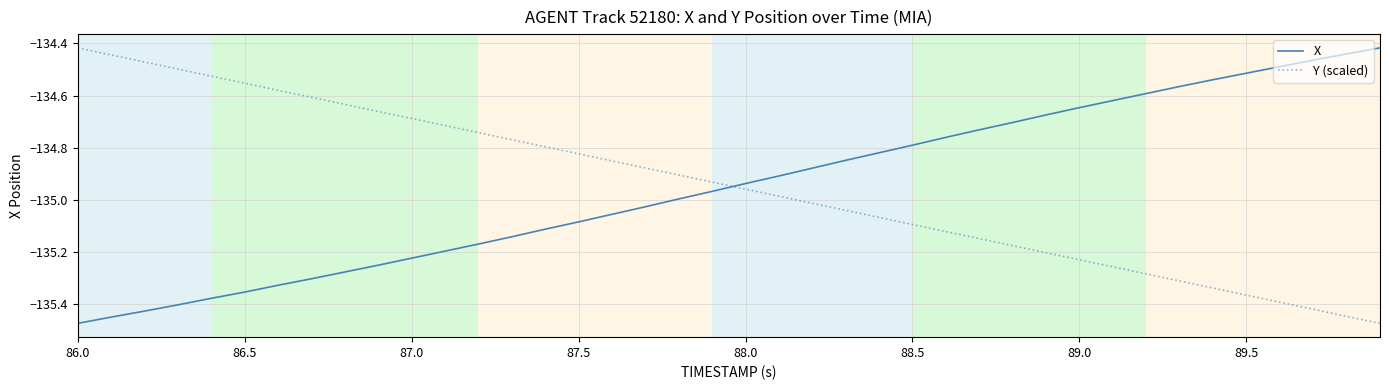

What is the difference between the maximum and minimum values in the Y (scaled) series?

1.1